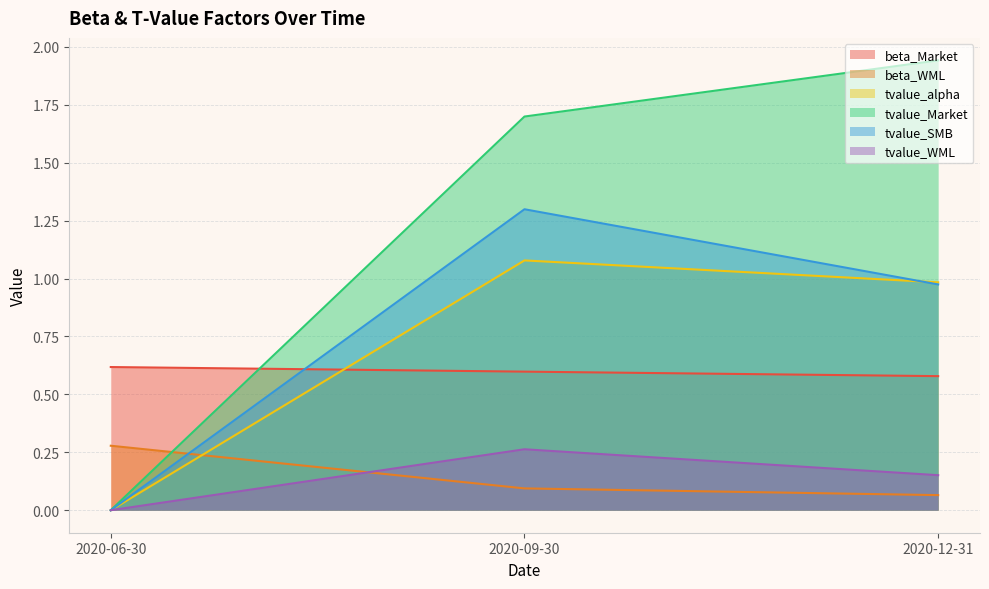

What is the maximum value for tvalue_SMB?

1.3